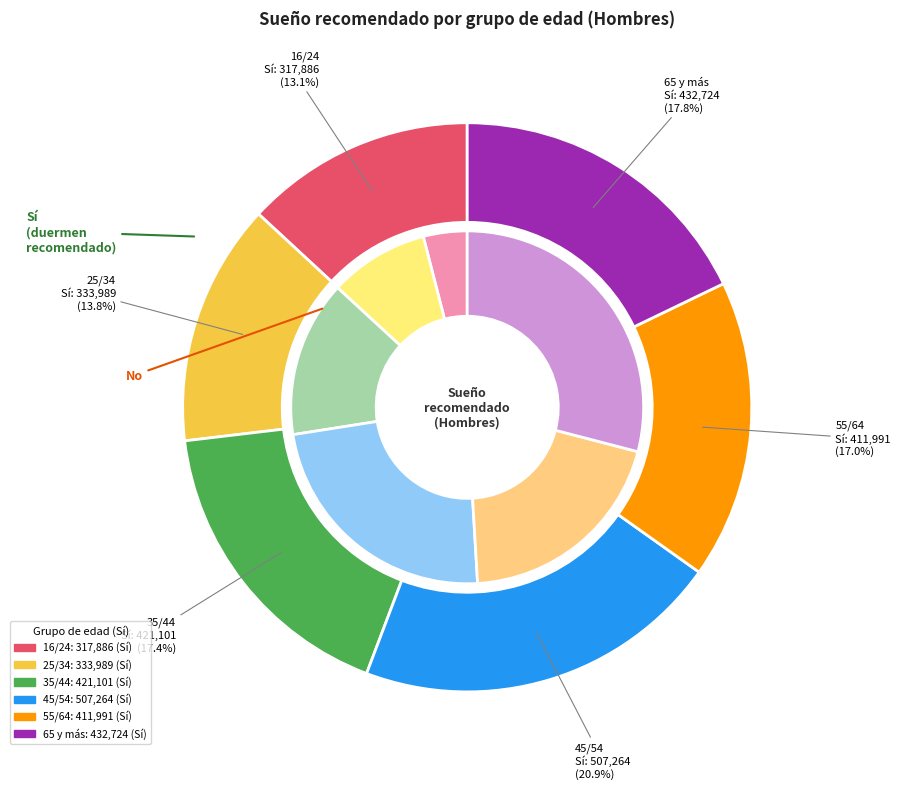

The 65 y más slice represents 29% of the pie. True or false?

True